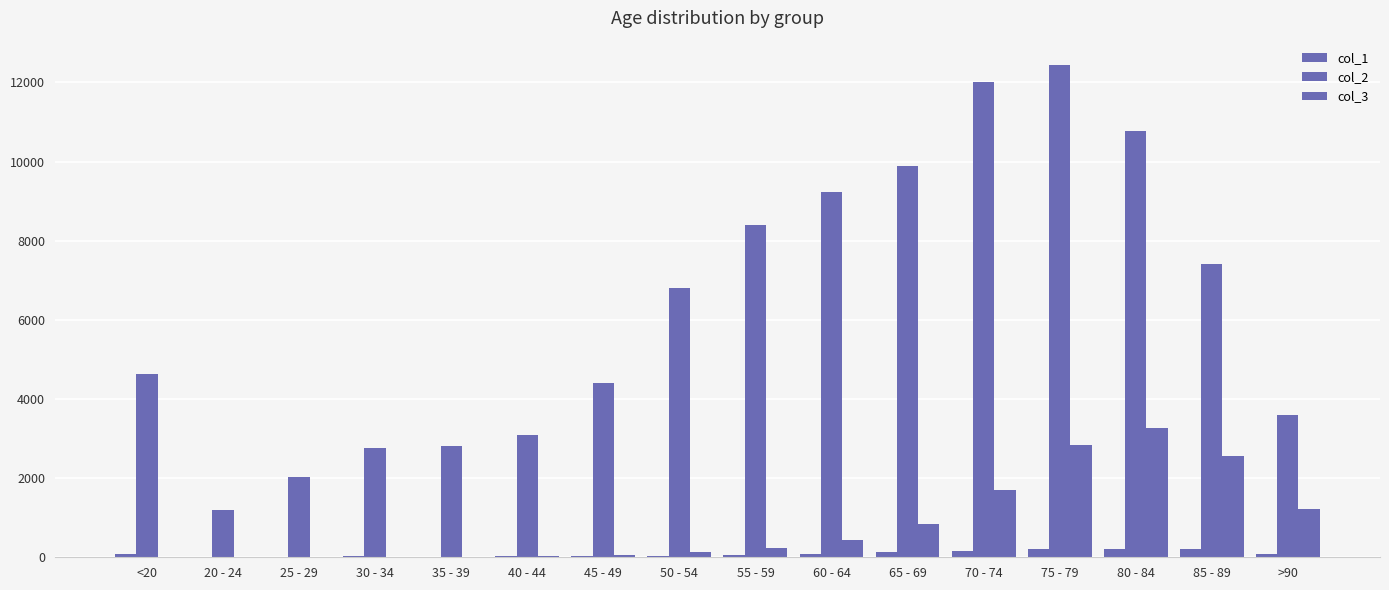

Which series has the largest total across all categories?

col_2